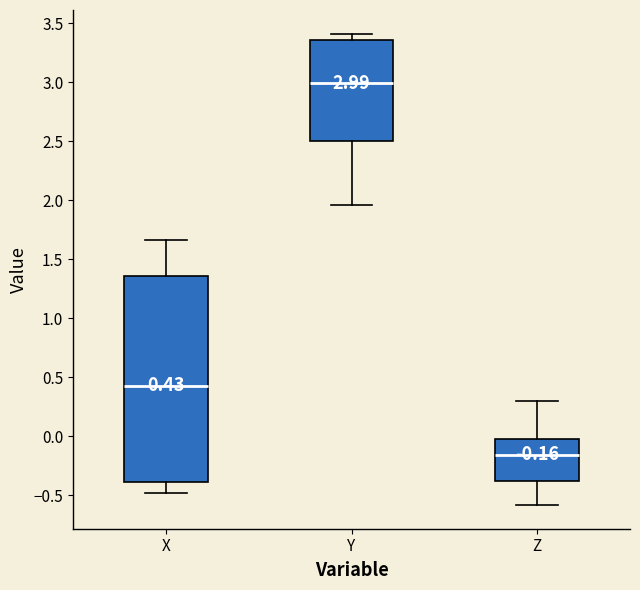

Which box's median line is the lowest?

Z